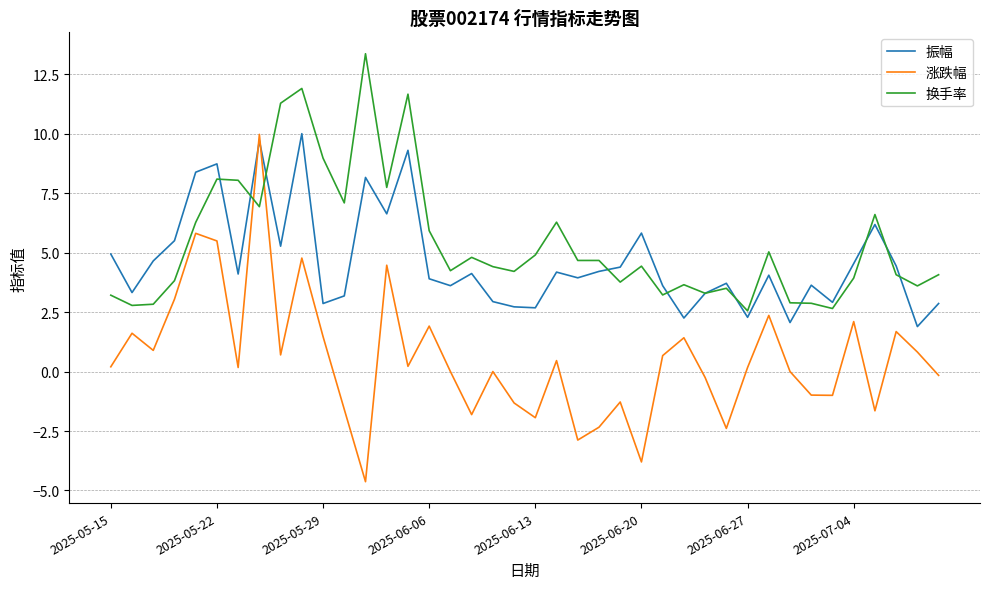

Which series has the widest spread of values?

涨跌幅